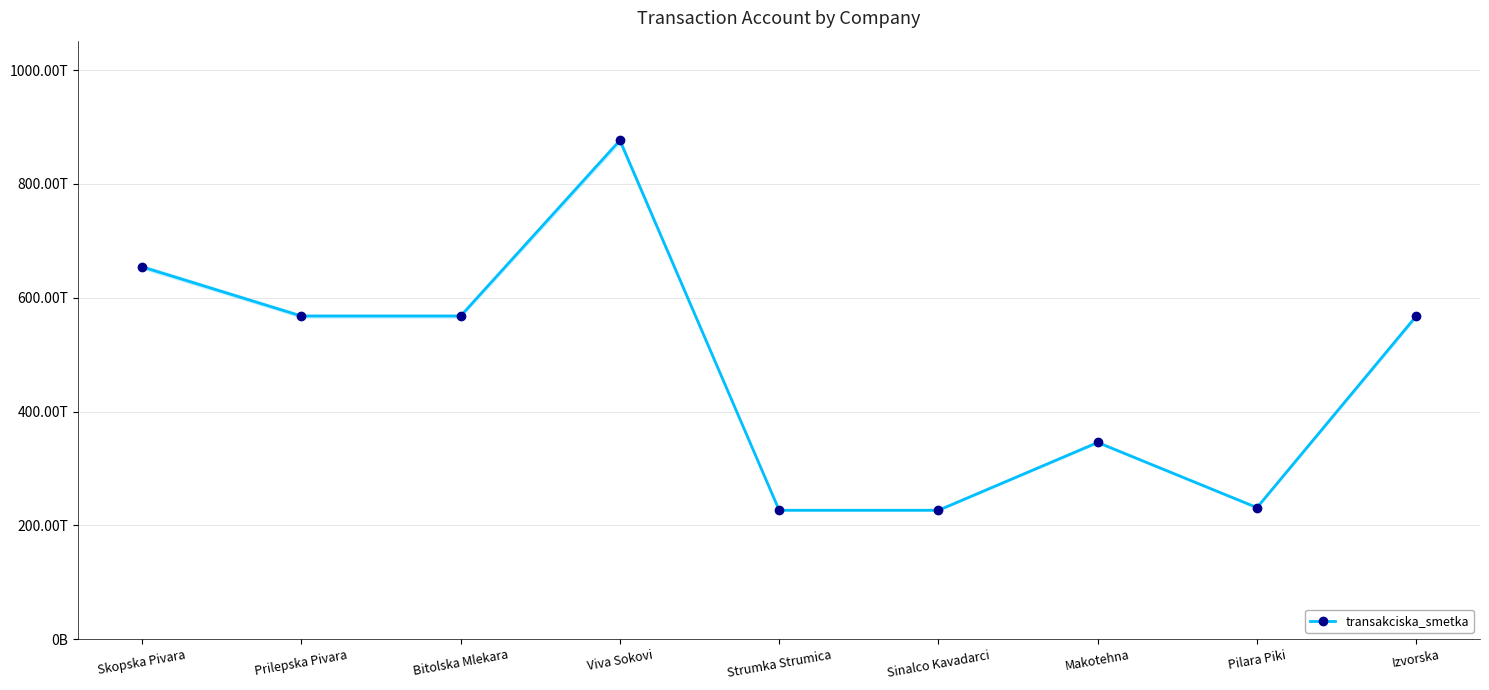

Rank the categories by value from highest to lowest.

Viva Sokovi, Skopska Pivara, Prilepska Pivara, Bitolska Mlekara, Izvorska, Makotehna, Pilara Piki, Strumka Strumica, Sinalco Kavadarci